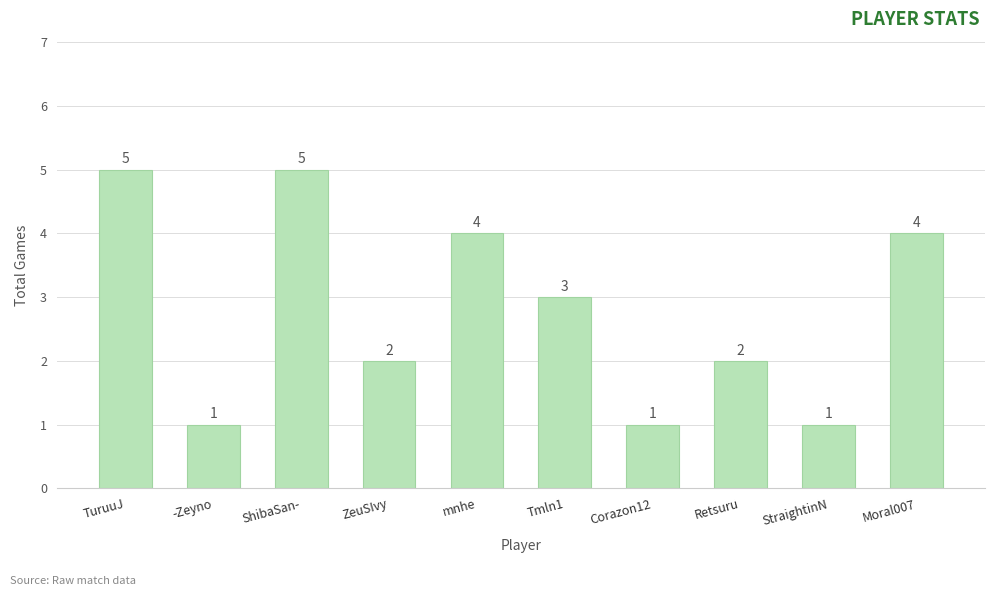

What is the label of the 7th bar from the left?

Corazon12